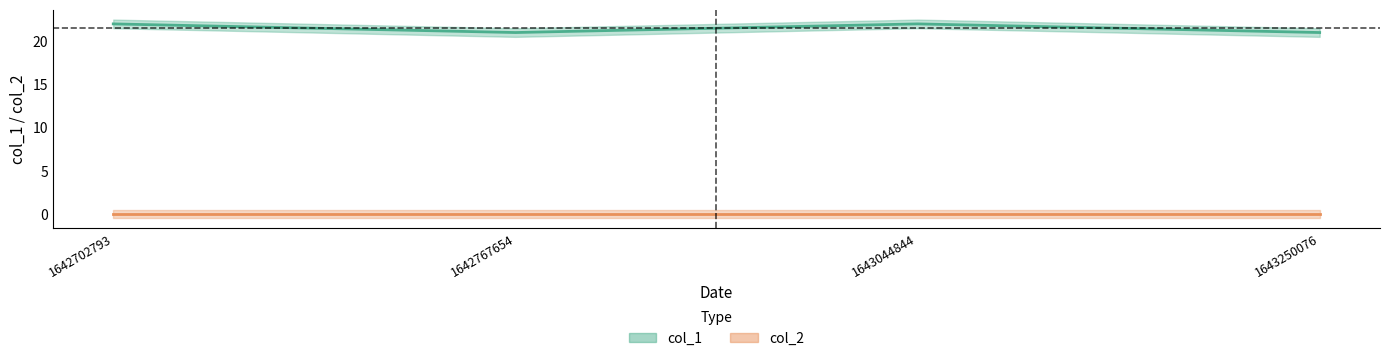

At which category is the sum across all series the highest?

1642702793